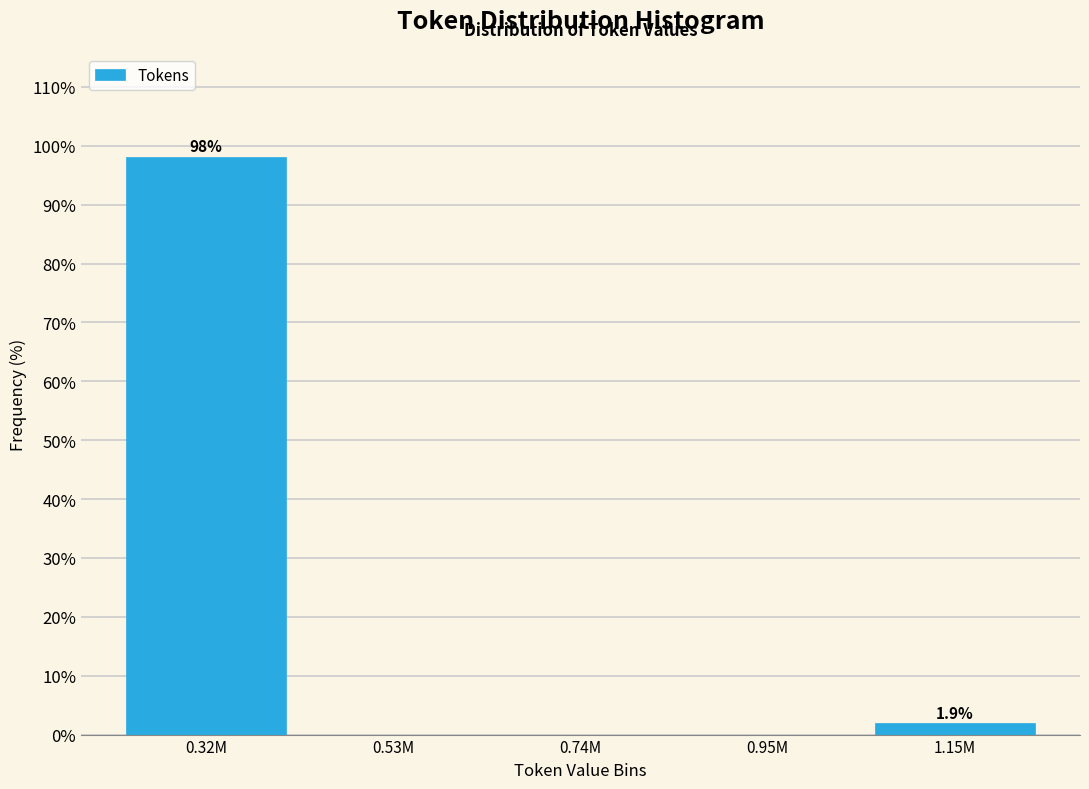

Reading left to right, list all the values displayed in this chart.

0.32M=98.1	0.53M=0.0	0.74M=0.0	0.95M=0.0	1.15M=1.9